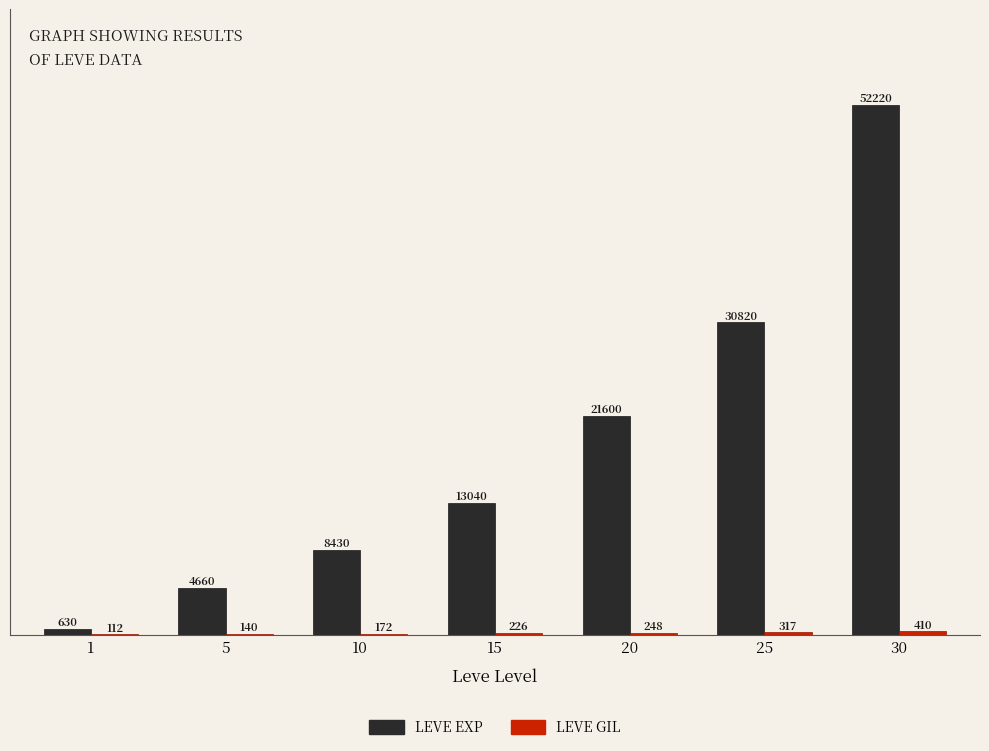

At which category is the sum across all series the highest?

30